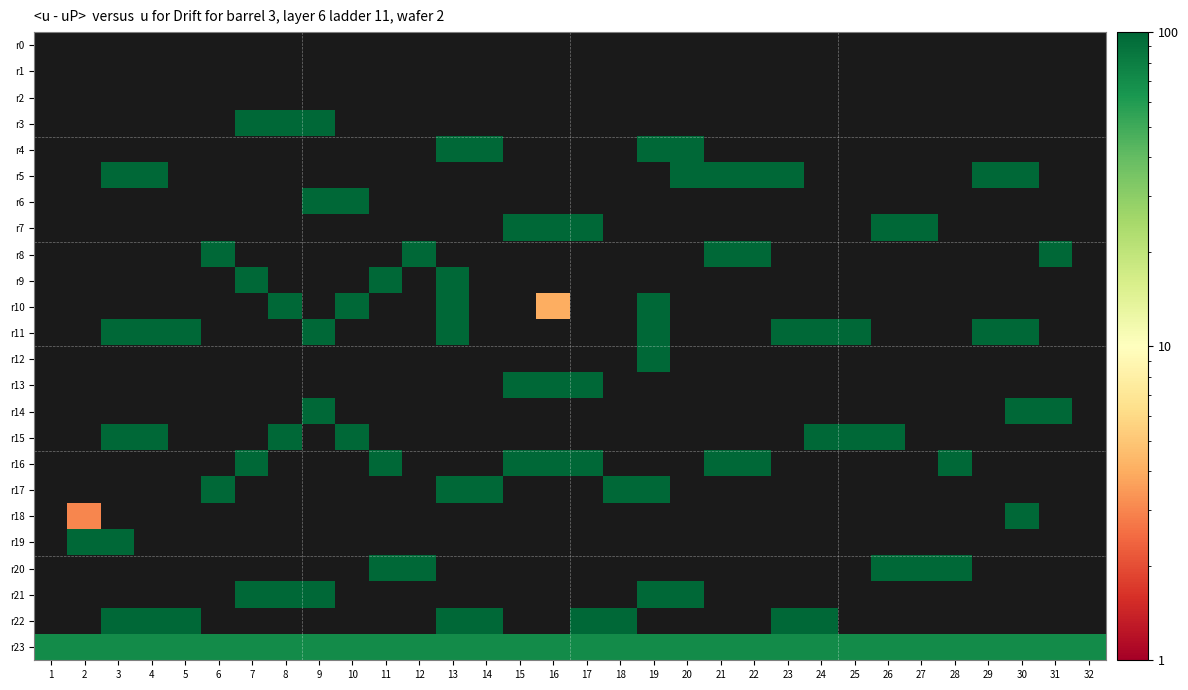

Which has a higher value, 28 or 7?

28